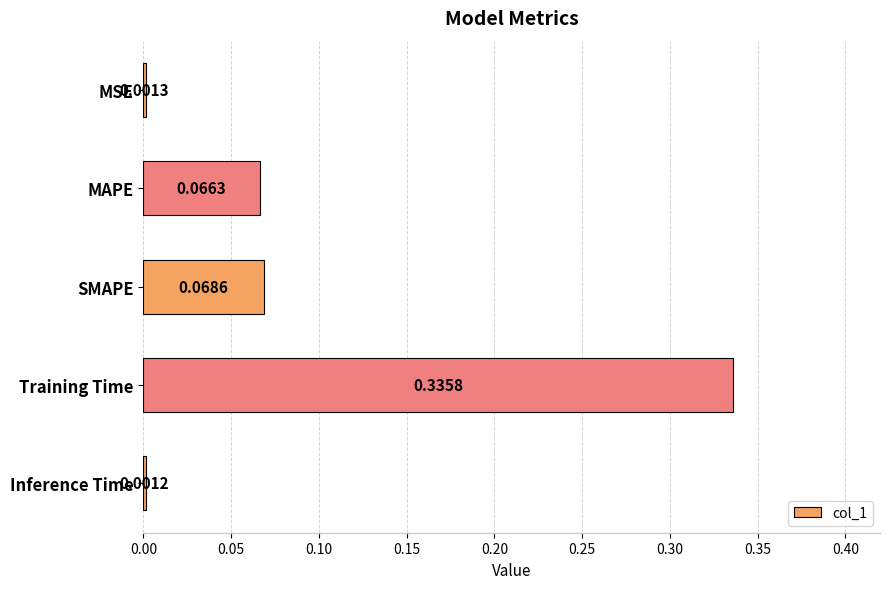

Which category has the highest value across all series?

Training Time